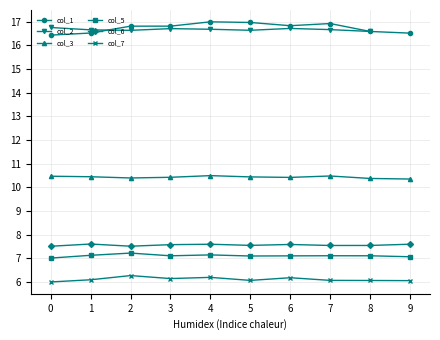

Which series has the largest total across all categories?

col_1